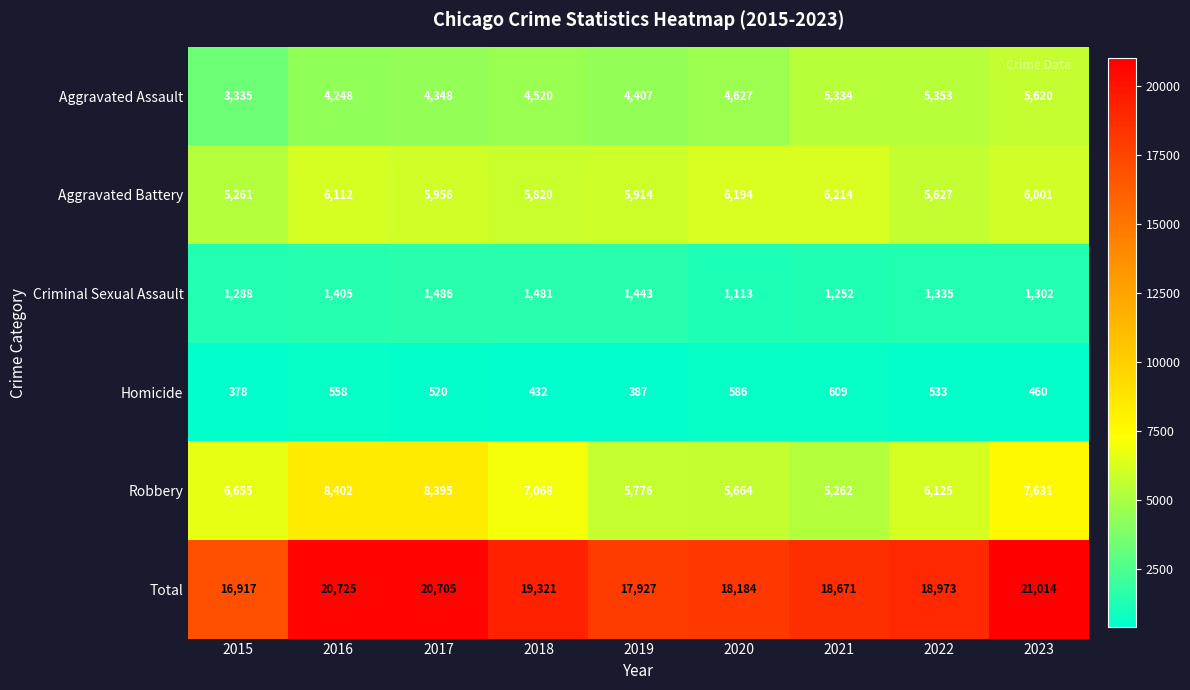

Which series has the largest total across all categories?

Total